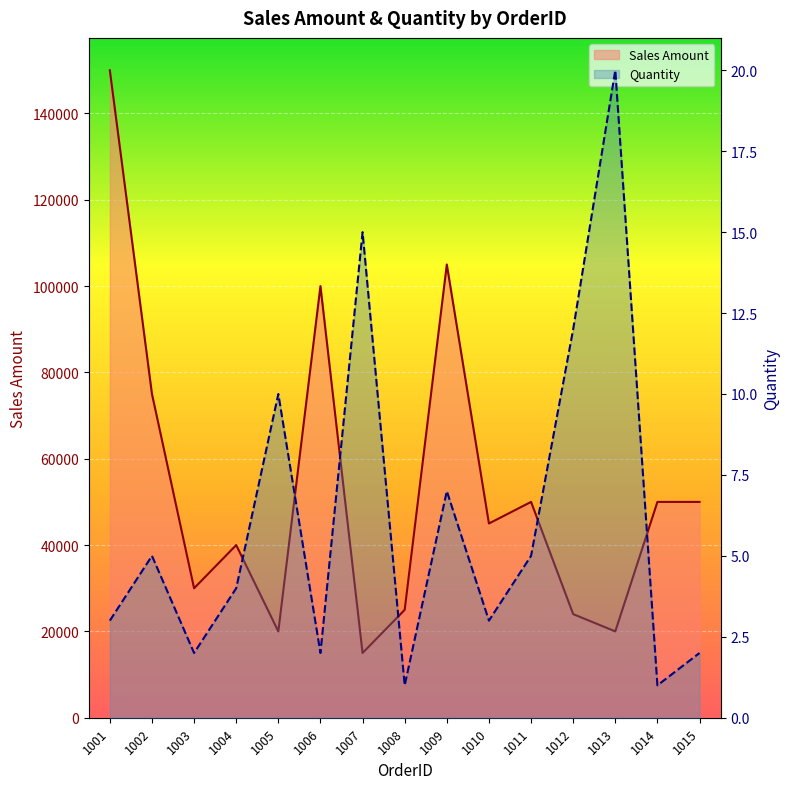

How many lines are shown in the chart?

2